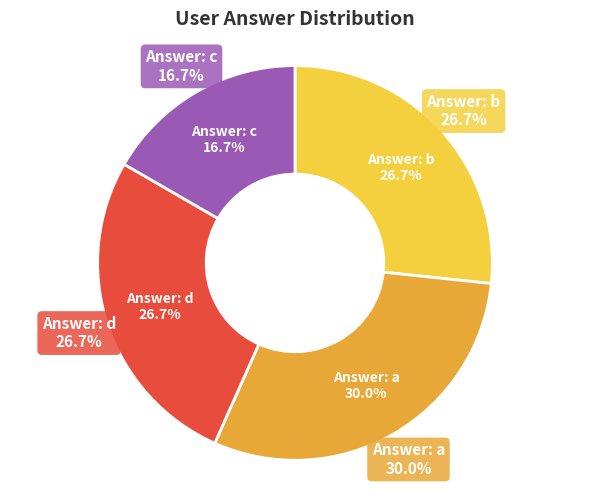

True or false: b accounts for 14% of the total.

False